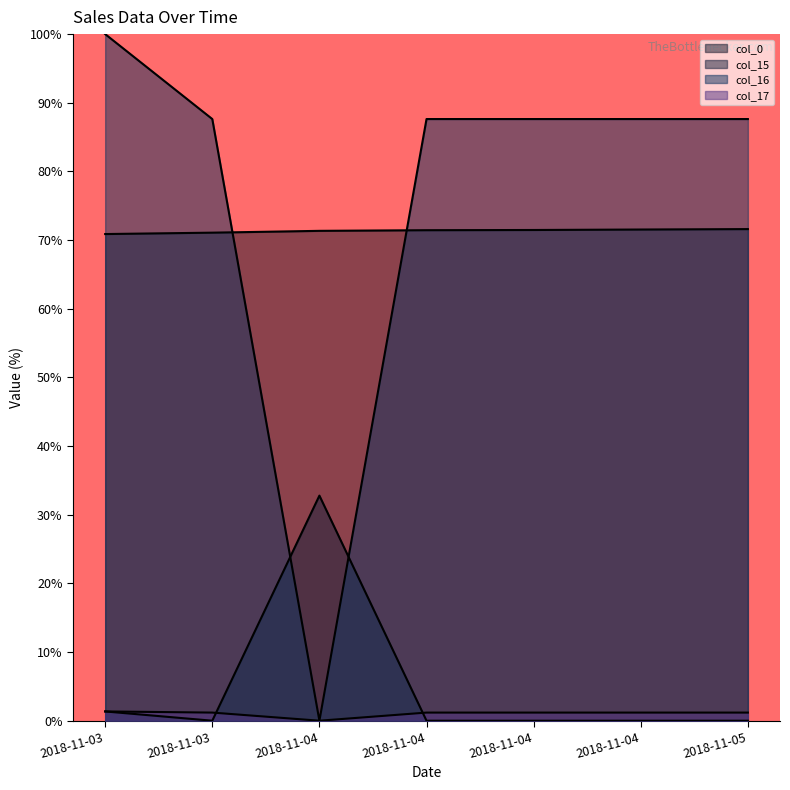

True or false: col_0 and col_17 intersect in this chart.

False